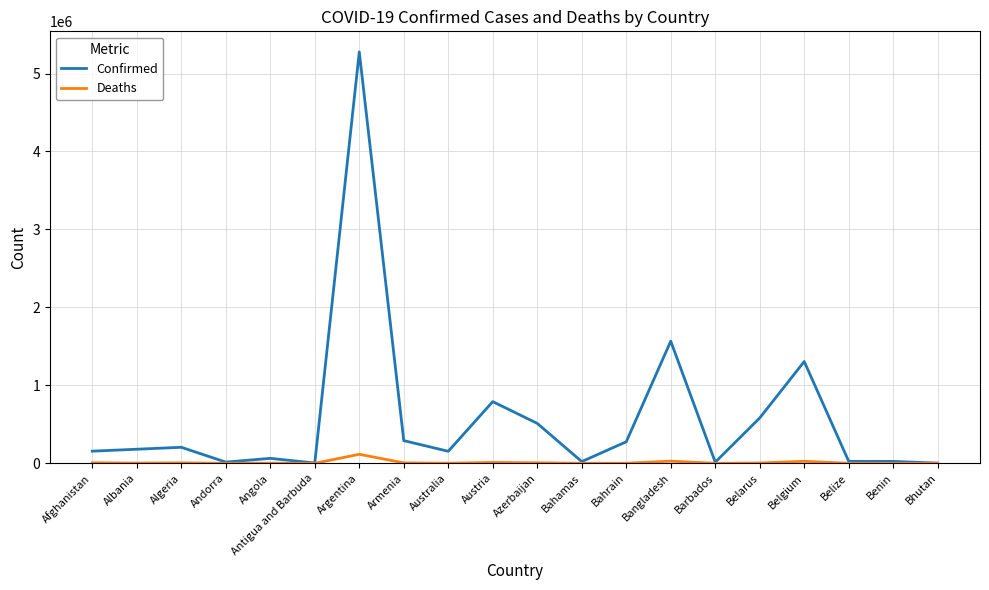

Which series has the widest spread of values?

Confirmed